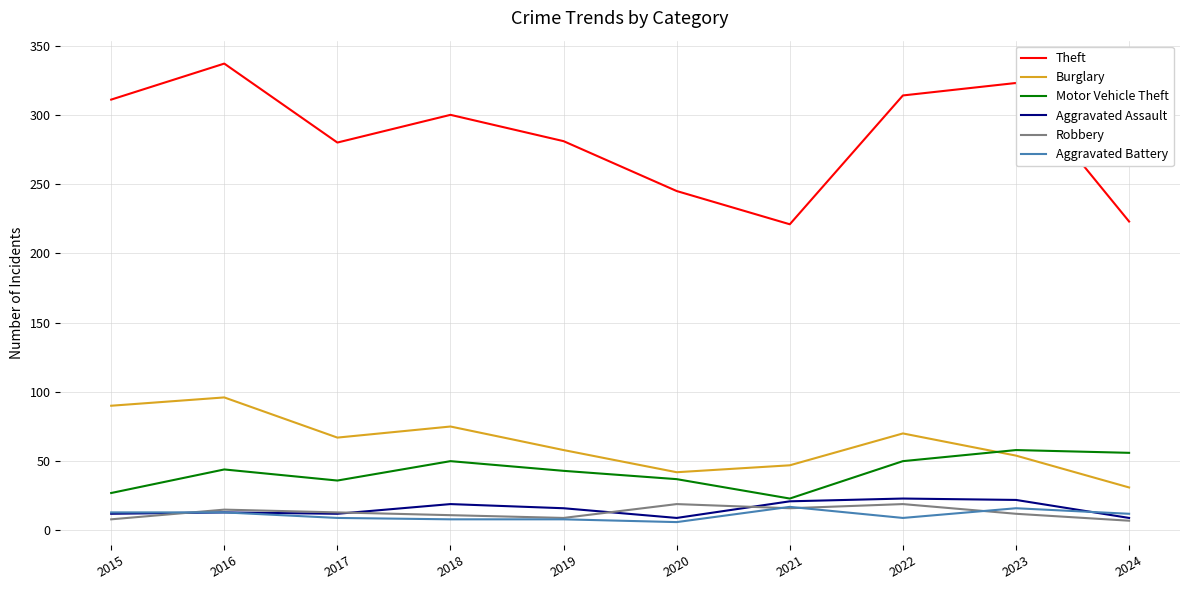

Which series has the largest range (max minus min)?

Theft